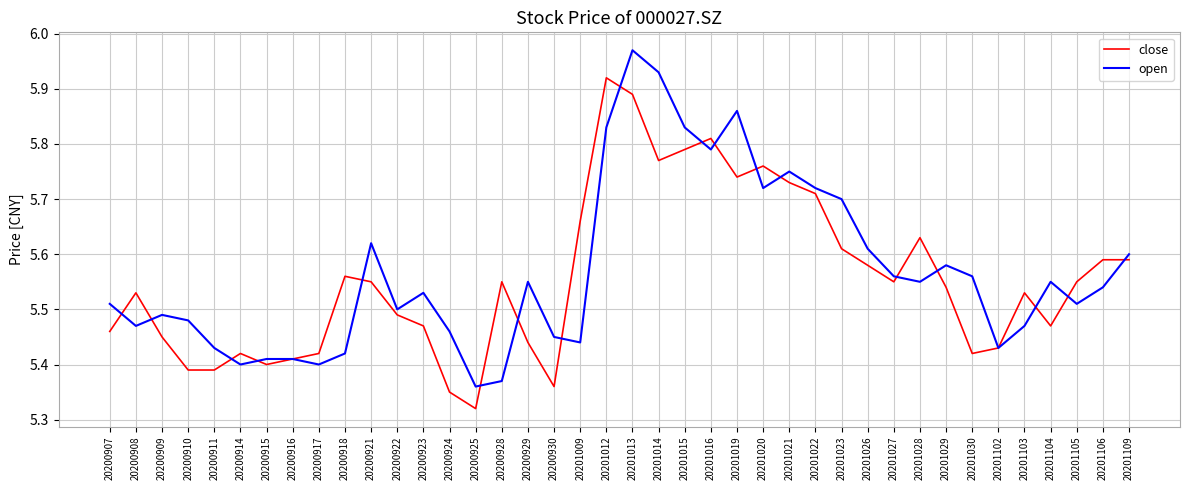

Is it true that close equals 5.4 at 20200911?

True